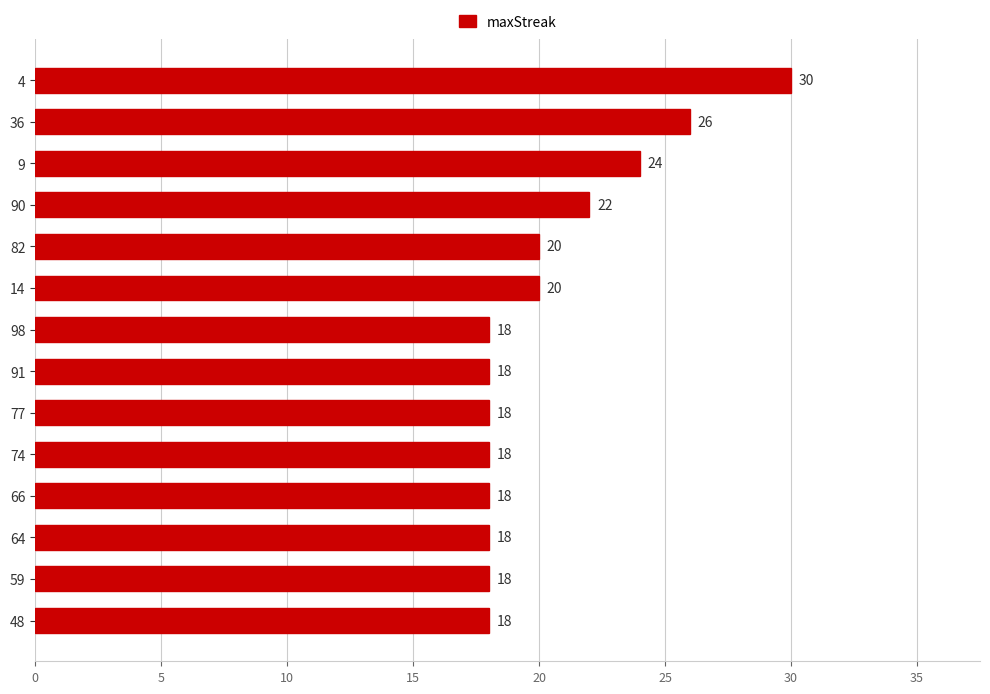

Between 36 and 48, which is larger?

36